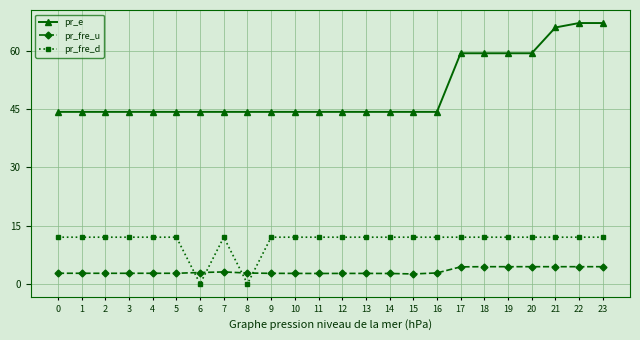

What is the value of the pr_e point at the 19th from the left?

59.3